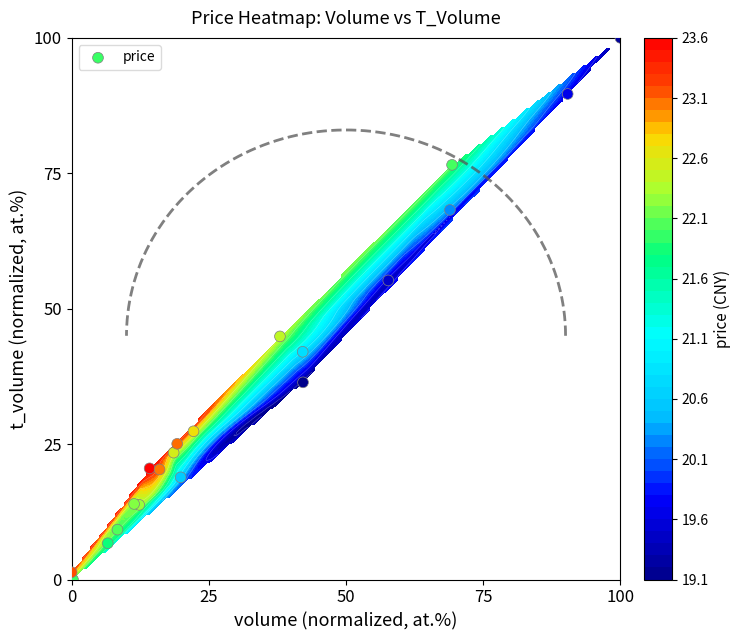

Reading right to left, what are all the values shown in this chart?

18.9	42.0	89.6	55.2	36.4	100.0	68.2	76.6	44.9	20.3	25.1	1.3	20.5	23.4	14.0	6.7	9.2	27.4	13.8	0.0